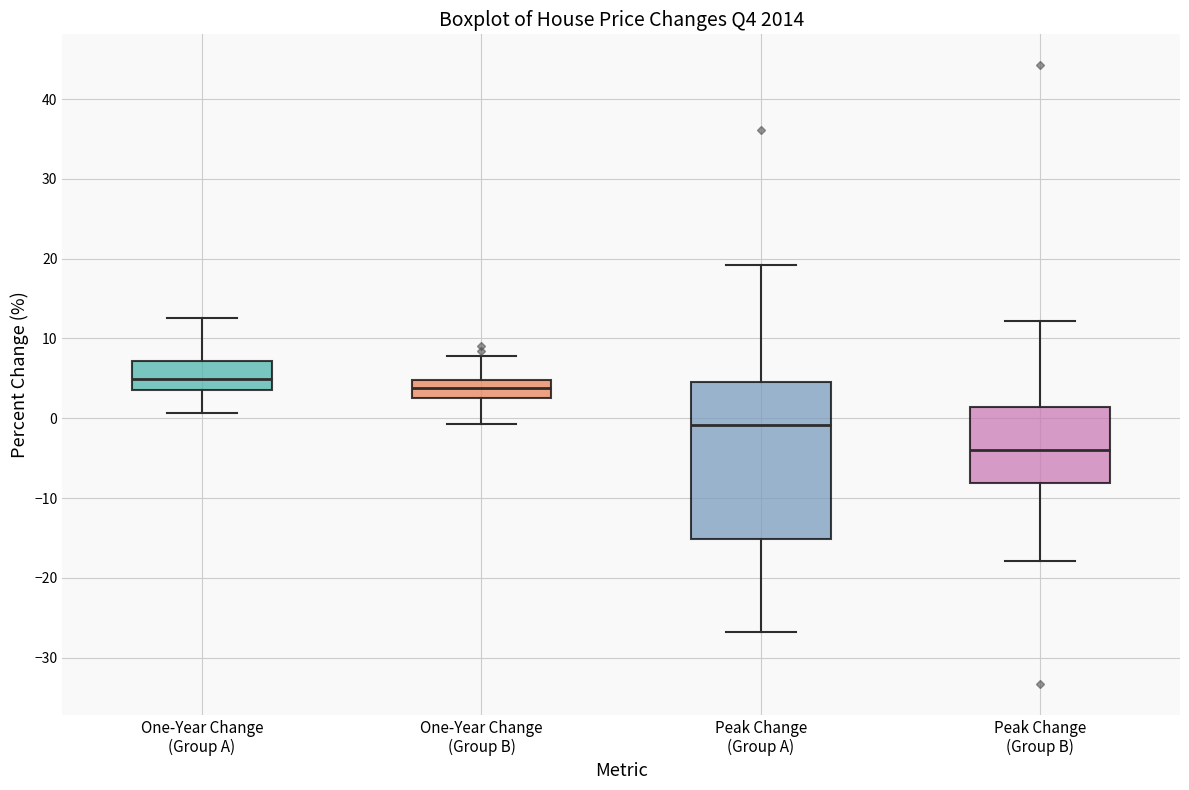

Reading left to right, read every box against the y-axis: the position of its median line, the range the box covers, and the ends of its whiskers. The values are not printed on the chart, so give them approximately, as read against the axis.

One-Year Change (Group A): median 5, box 3 to 7, whiskers 1 to 13
One-Year Change (Group B): median 4, box 3 to 5, whiskers -1 to 8
Peak Change (Group A): median -1, box -15 to 5, whiskers -27 to 19
Peak Change (Group B): median -4, box -8 to 1, whiskers -18 to 12